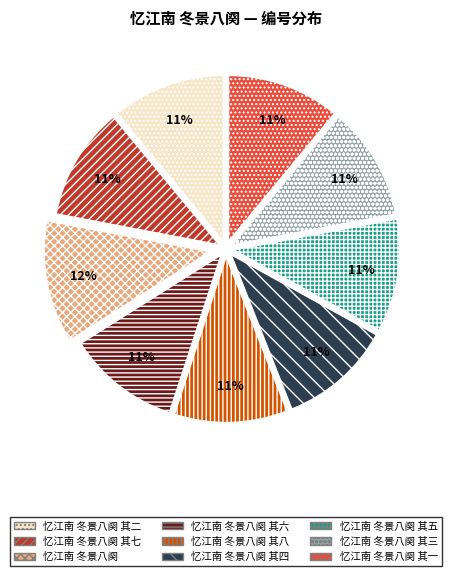

Which slice is the largest?

忆江南 冬景八阕